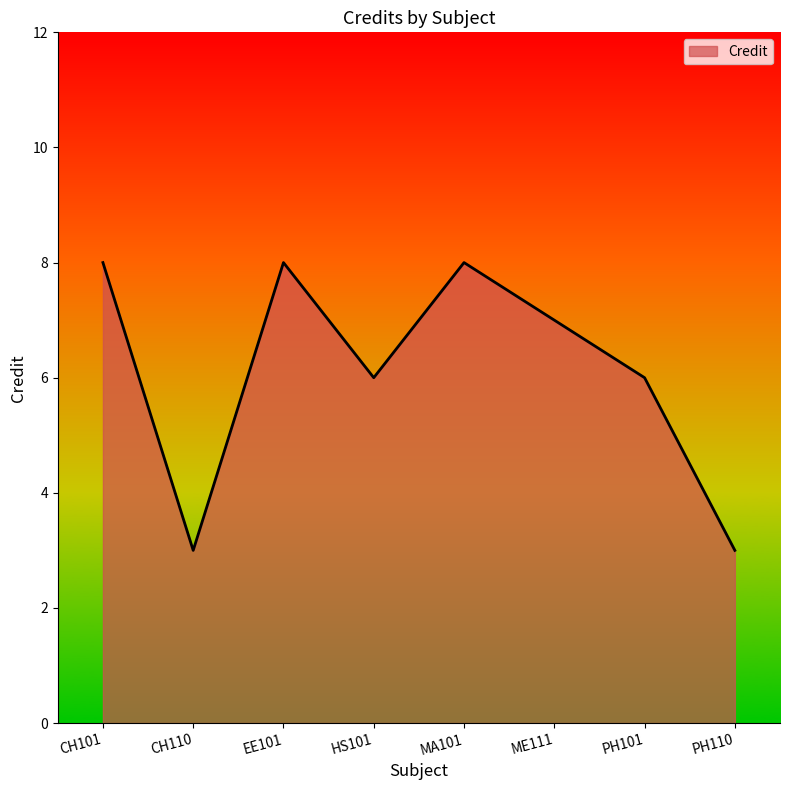

True or false: the data has more than 2 interior local peaks.

False